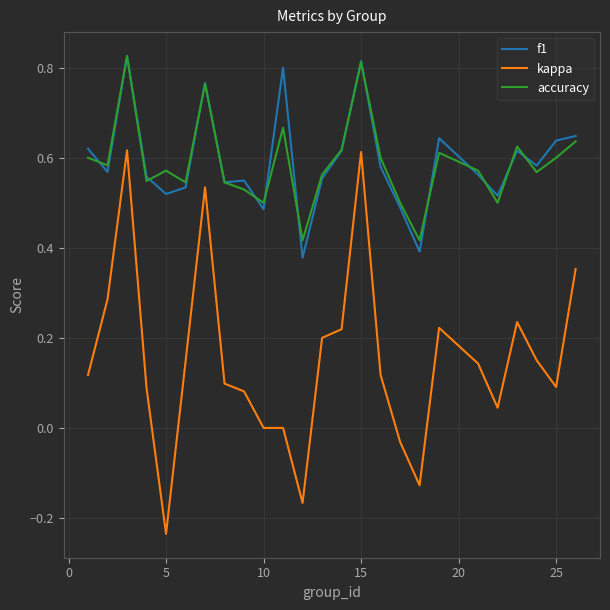

True or false: f1 has more than 2 points higher than both neighbors.

True